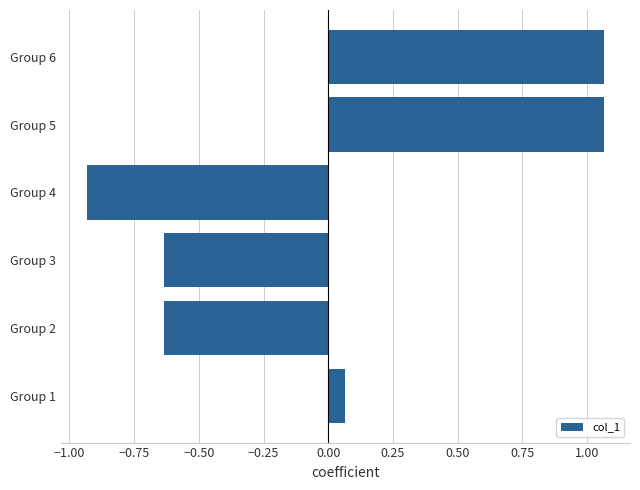

What is the change in value from Group 1 to Group 6?

+1.0